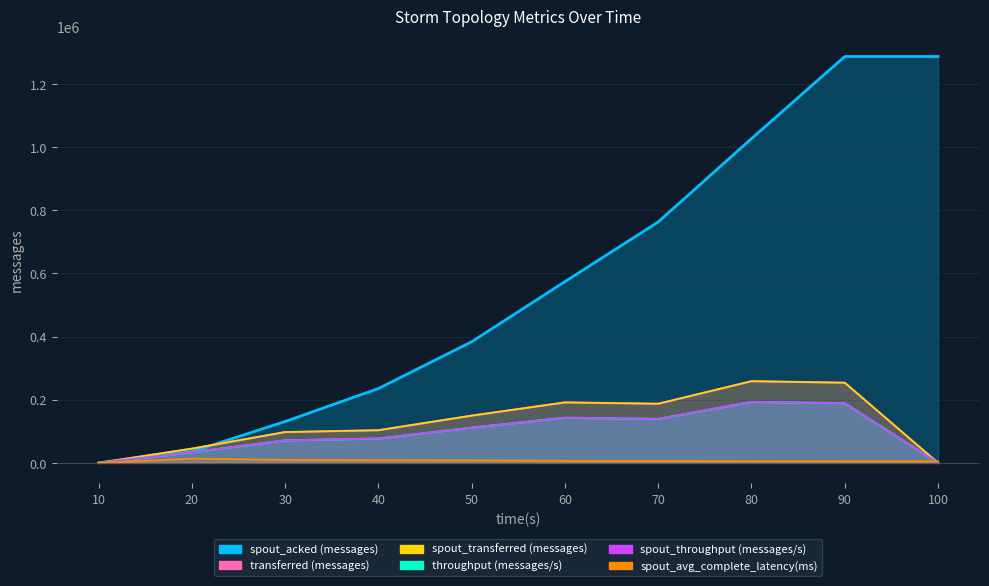

What is the difference between the maximum and minimum values in the spout_throughput (messages/s) series?

193119.0